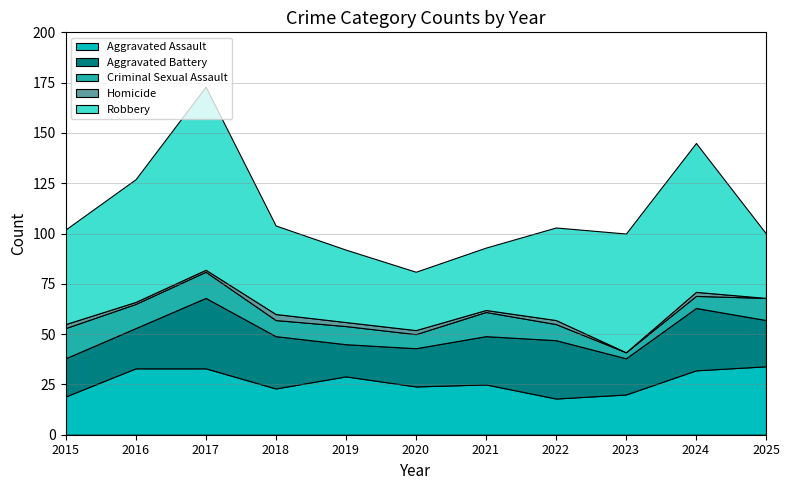

Reading left to right, what are all the values shown in this chart?

Aggravated Assault: 19	33	33	23	29	24	25	18	20	32	34
Aggravated Battery: 19	20	35	26	16	19	24	29	18	31	23
Criminal Sexual Assault: 15	12	13	8	9	7	12	8	3	6	11
Homicide: 2	1	1	3	2	2	1	2	0	2	0
Robbery: 47	61	91	44	36	29	31	46	59	74	32